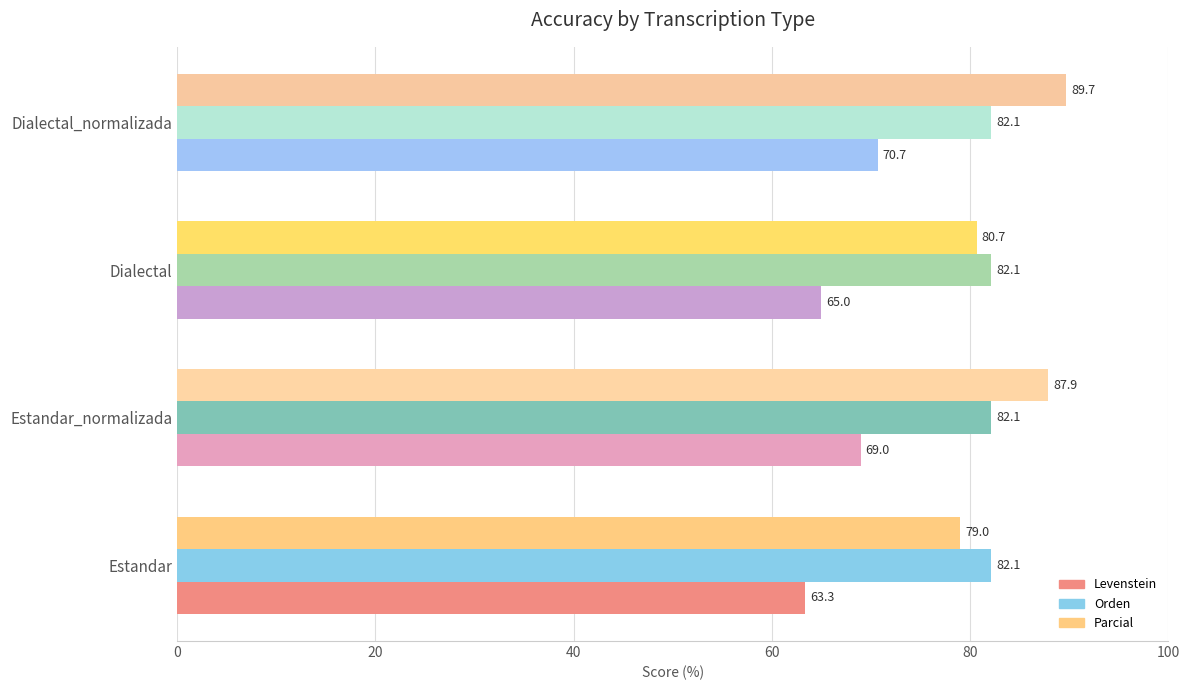

At which label does Parcial reach its peak?

Dialectal_normalizada